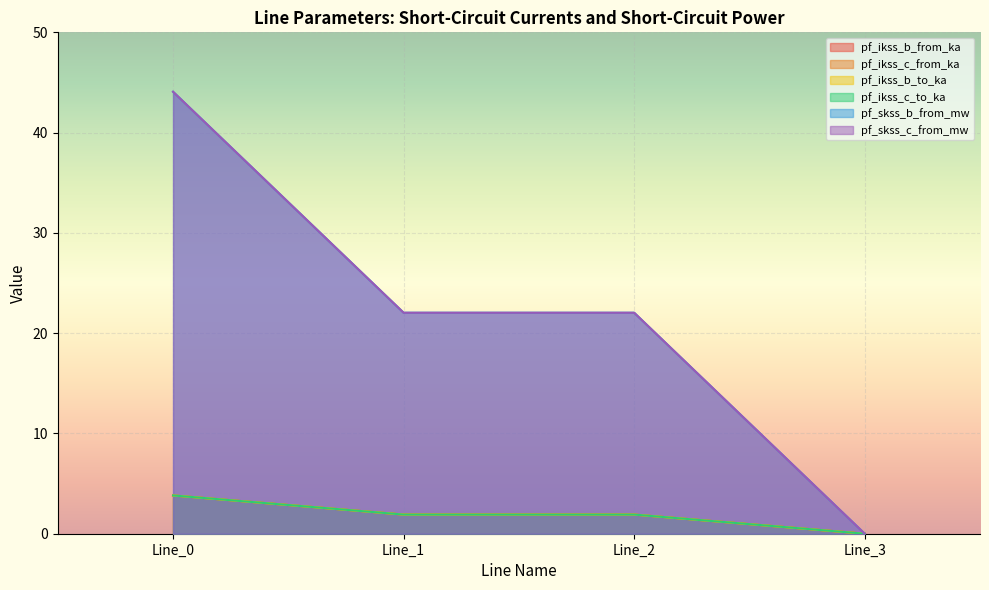

Count the pf_ikss_c_from_ka values in the range 1 to 3.

2